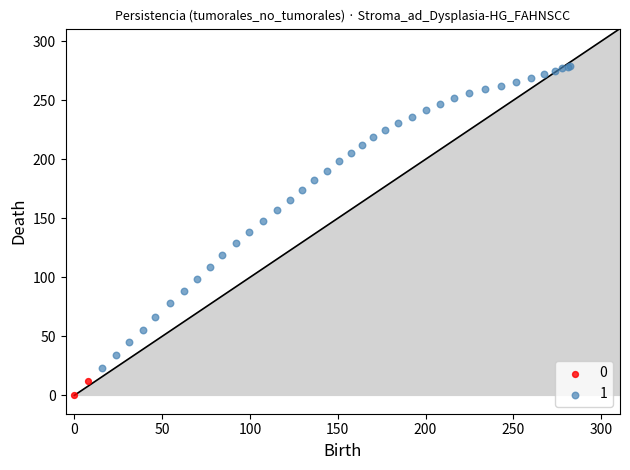

What are all the series names shown in the legend?

0, 1